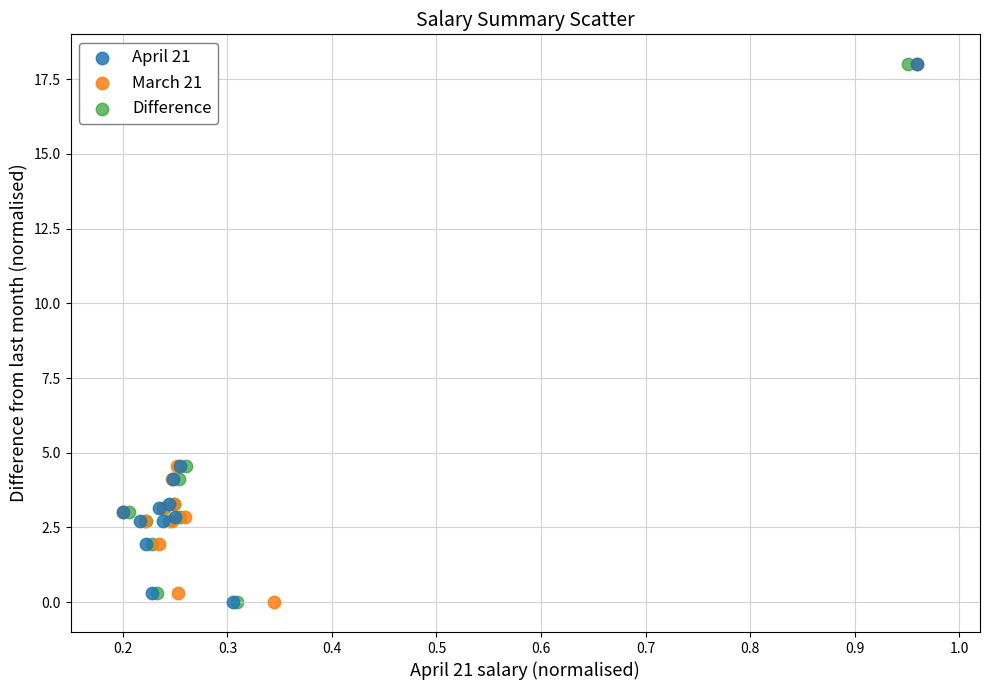

What are all the series names shown in the legend?

April 21, March 21, Difference